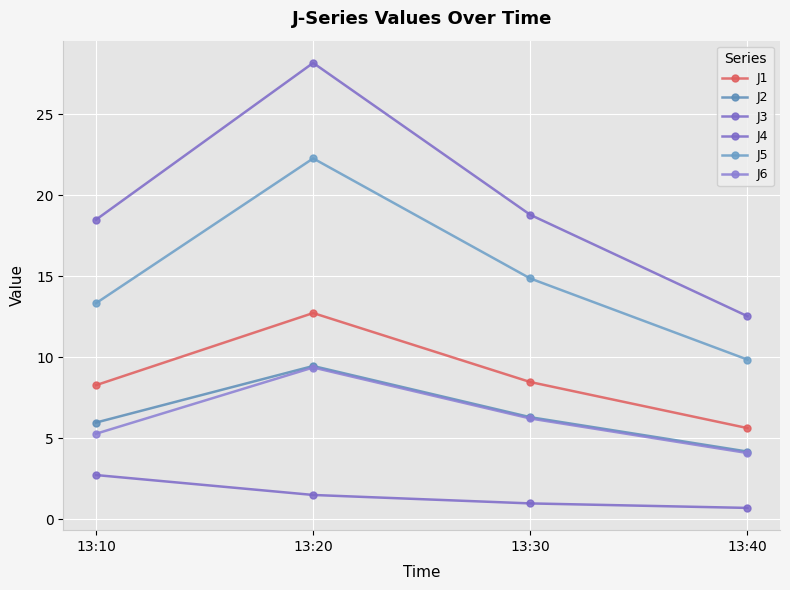

How many interior local peaks does the J2 series have?

1